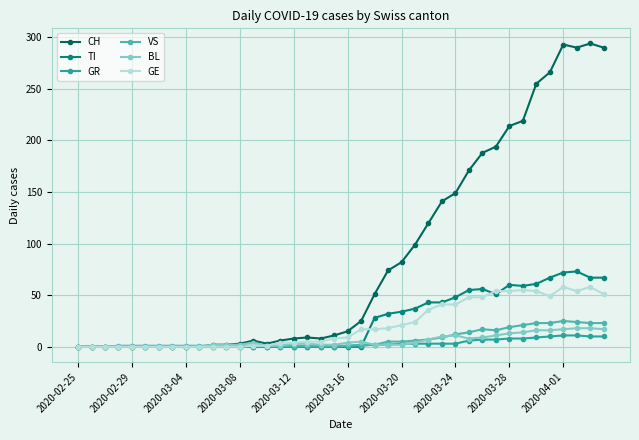

Which series has the largest range (max minus min)?

CH